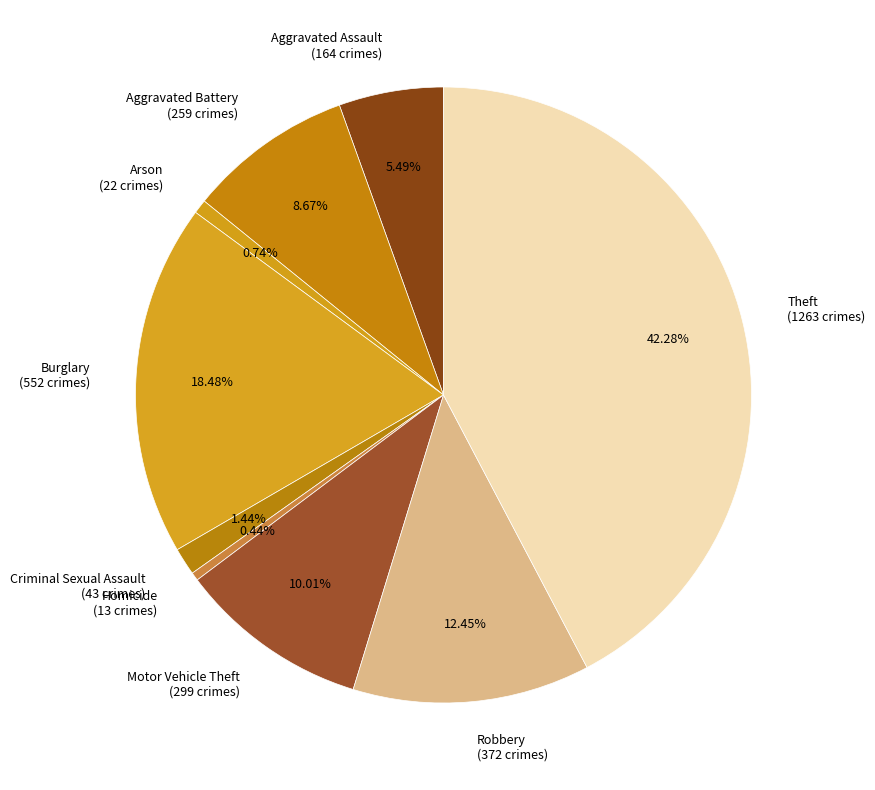

How much of the chart is everything except Aggravated Assault?

94.5%